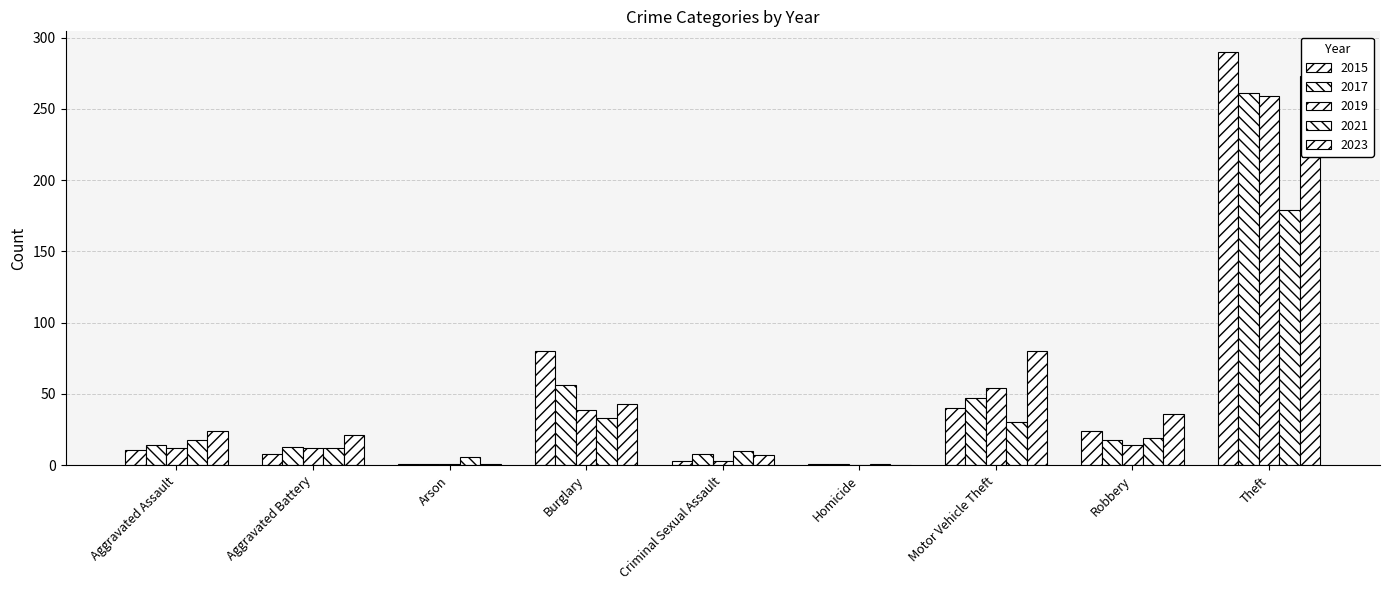

What value does the 2021 series have at Burglary?

33